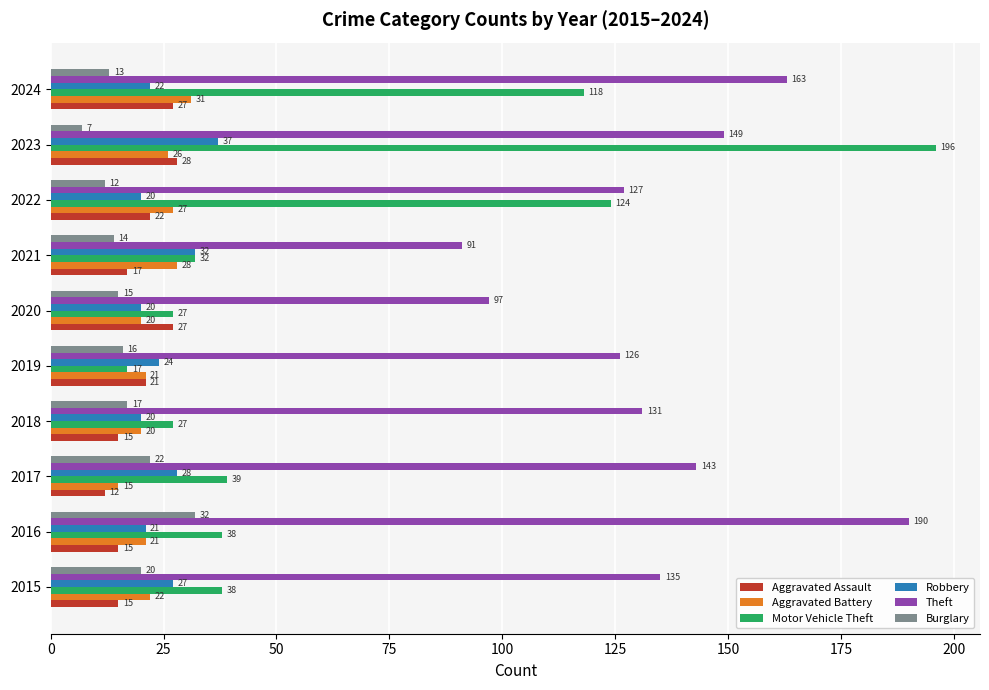

Is it true that Aggravated Battery equals 12 at 2023?

False